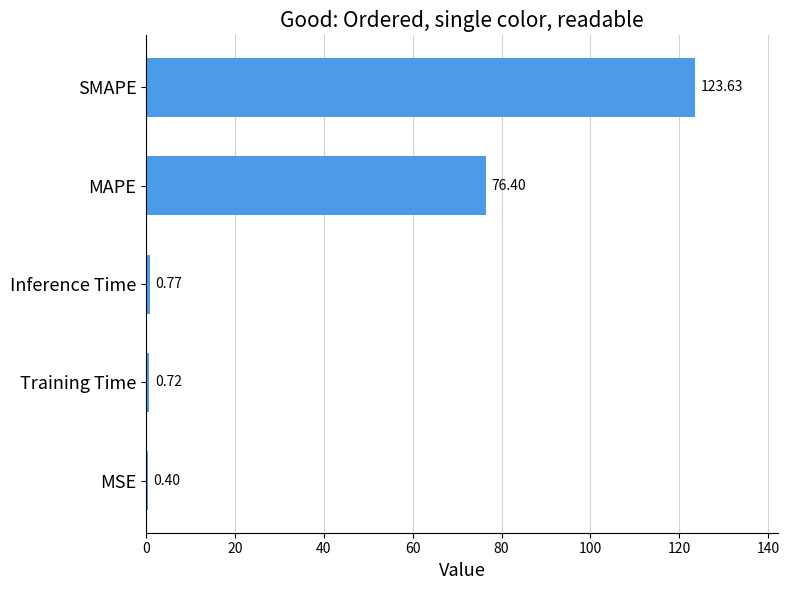

Which label corresponds to the largest value in the chart?

SMAPE